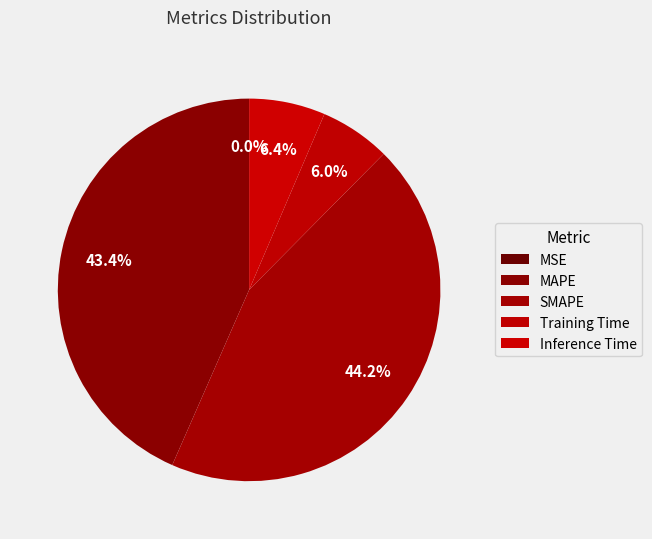

How many slices are in this pie chart?

5